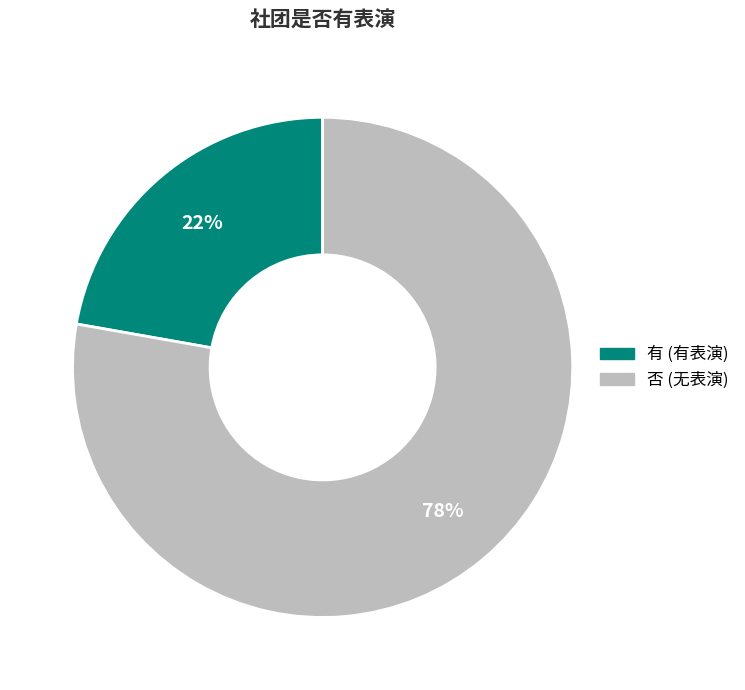

Do 否 and 有 together represent more than half of the pie?

Yes